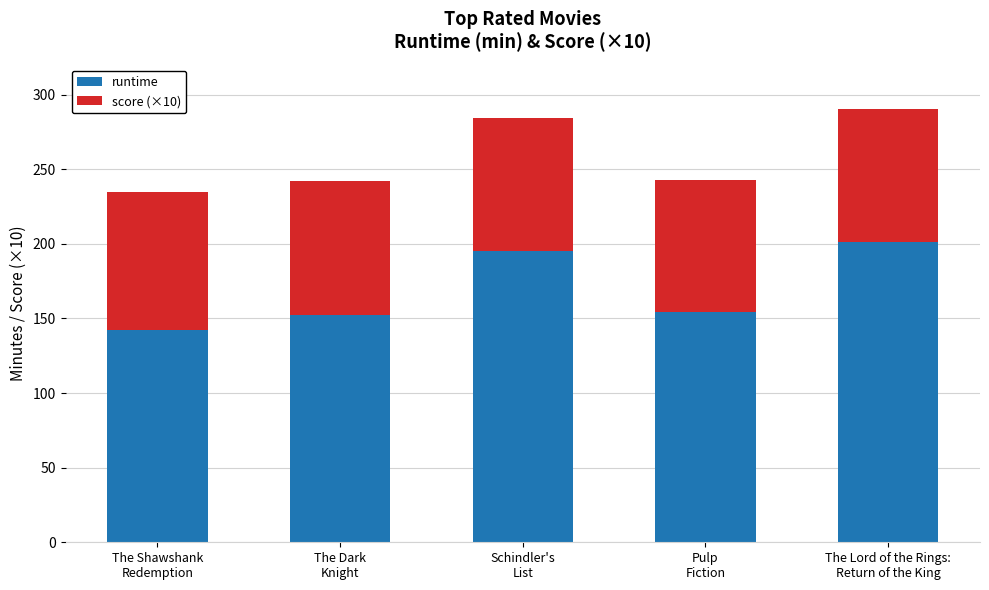

What is the lowest value of the runtime series?

142